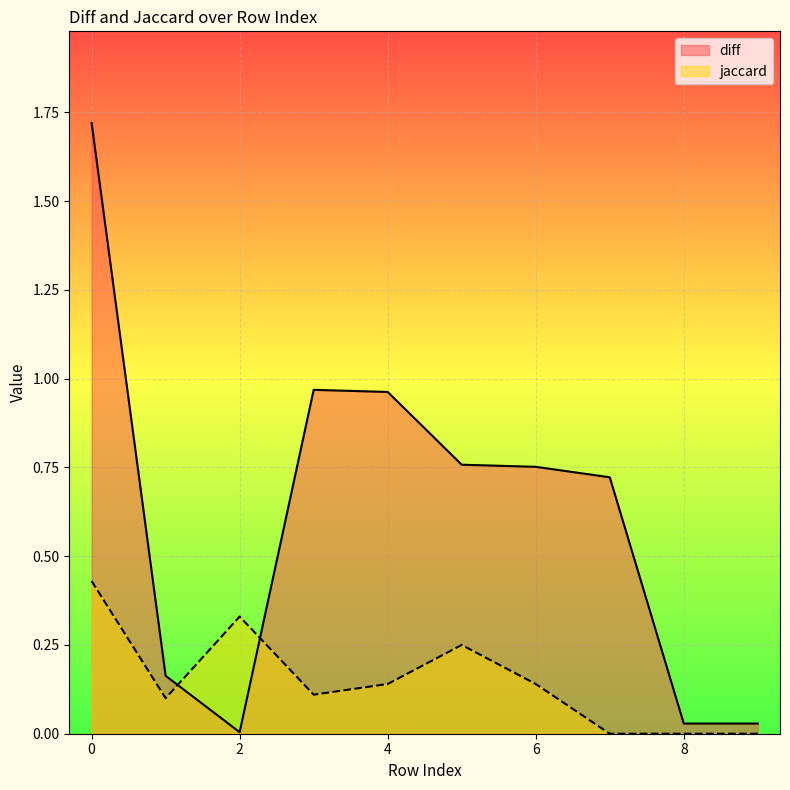

How many intersections are there between diff and jaccard?

2